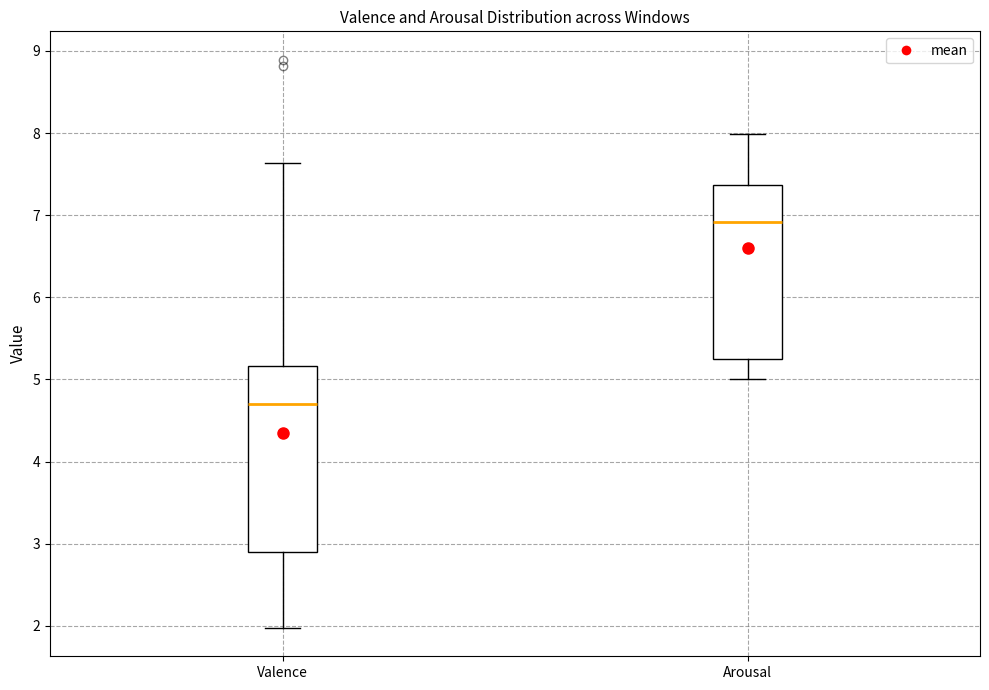

Comparing the boxes themselves (not the whiskers), which one is the tallest?

Valence